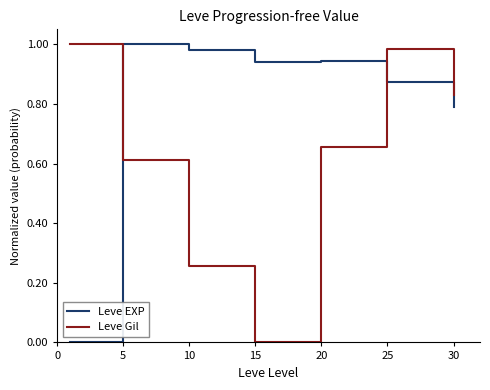

Which series has the largest total across all categories?

Leve EXP